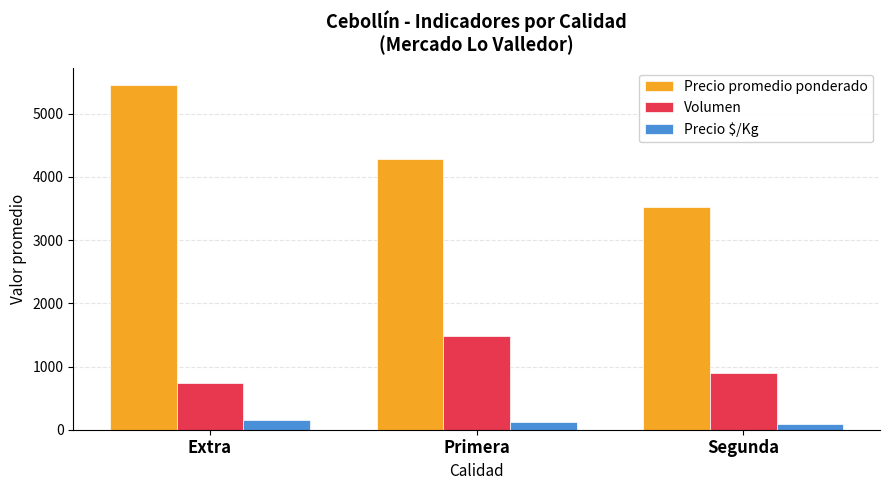

What position from the left is Extra?

1